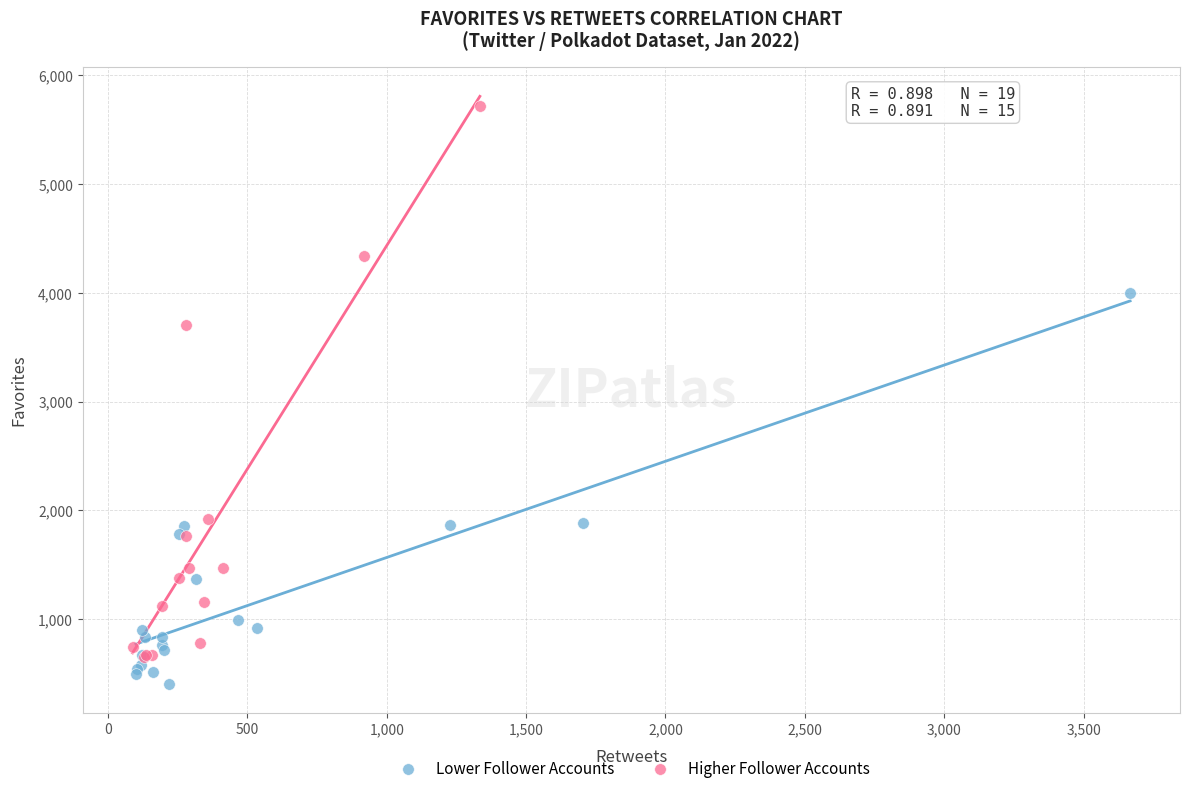

Which series reaches the maximum Y coordinate?

Higher Follower Accounts